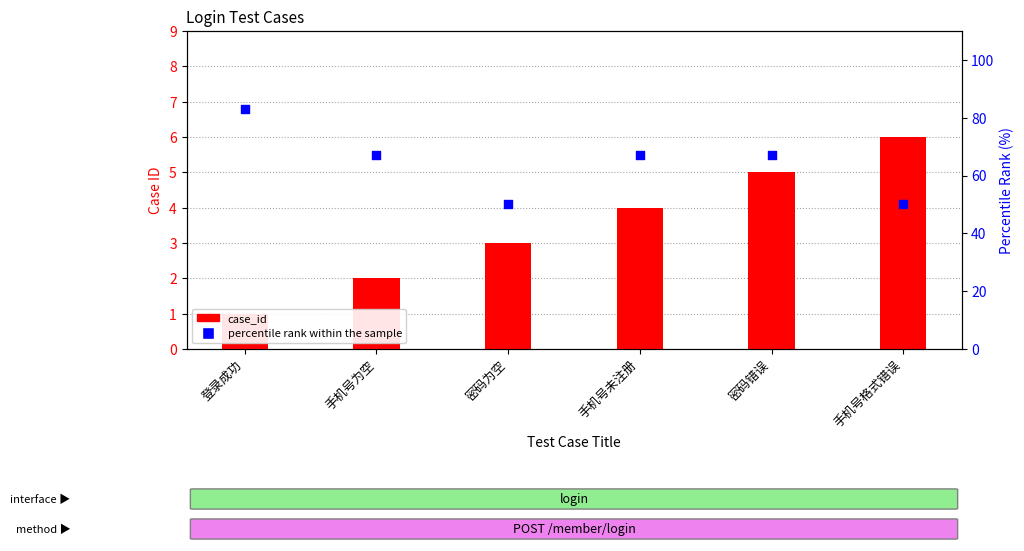

Which series has the largest total across all categories?

percentile rank within the sample